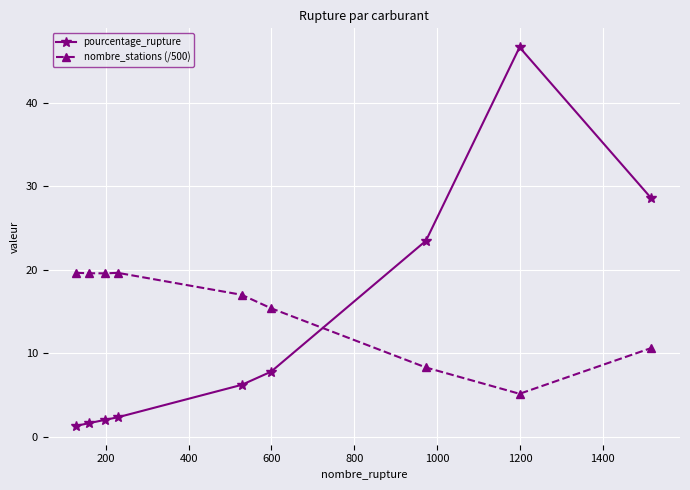

At how many categories does at least one series exceed 24?

2